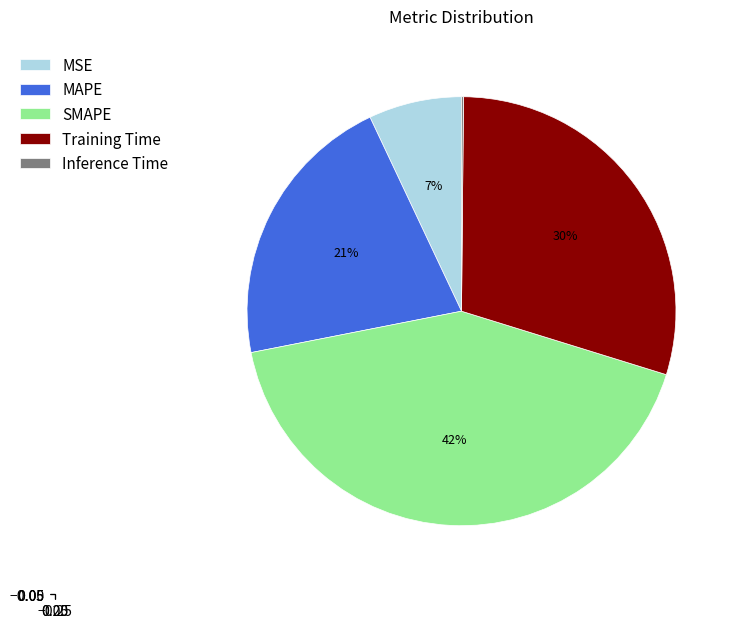

Approximately how many times larger is the value at MSE compared to MAPE?

0.3